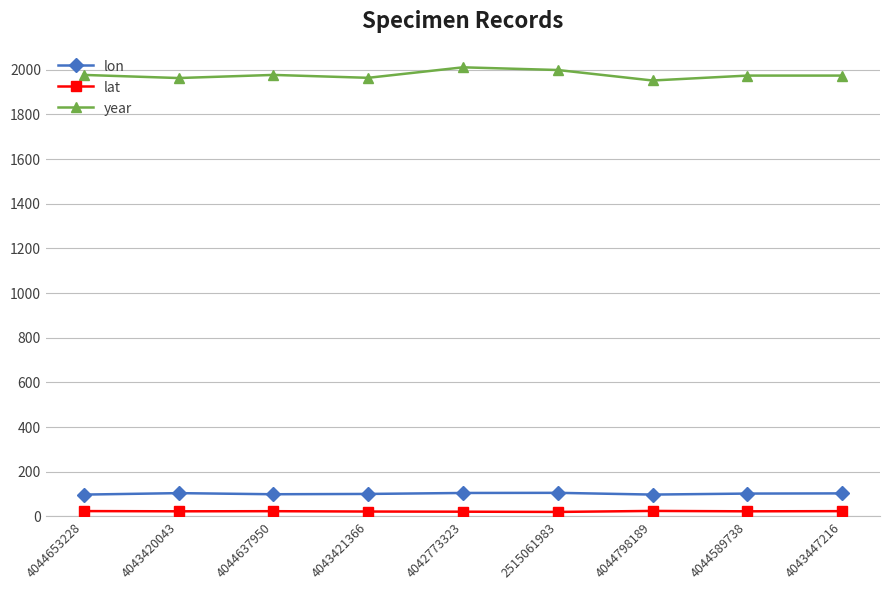

In lon, how many points are lower than both neighbors (excluding endpoints)?

2